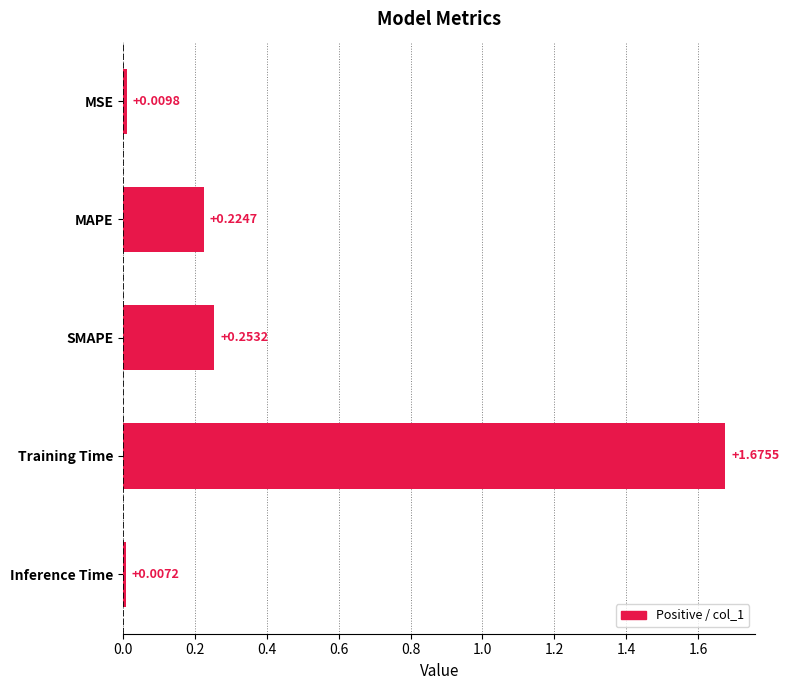

What is the sum of all values?

2.2